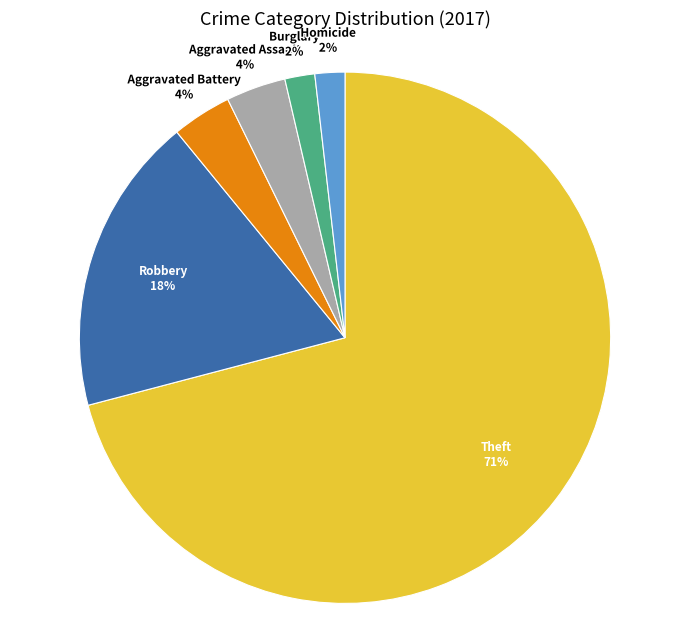

Which category has the biggest portion of the pie?

Theft